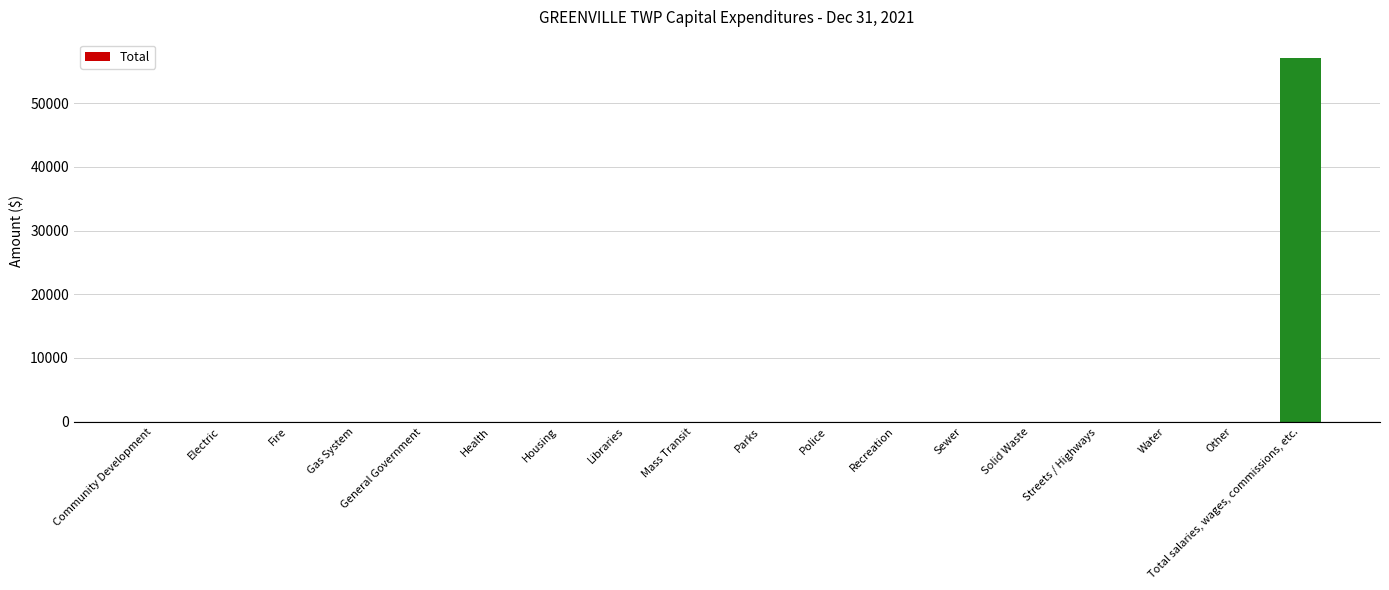

Reading left to right, what are all the values shown in this chart?

0	0	0	0	0	0	0	0	0	0	0	0	0	0	0	0	0	57115